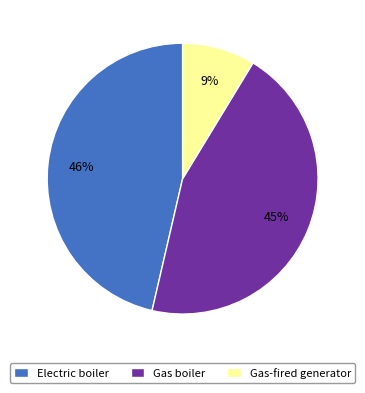

Rank the categories by value from highest to lowest.

Electric boiler, Gas boiler, Gas-fired generator